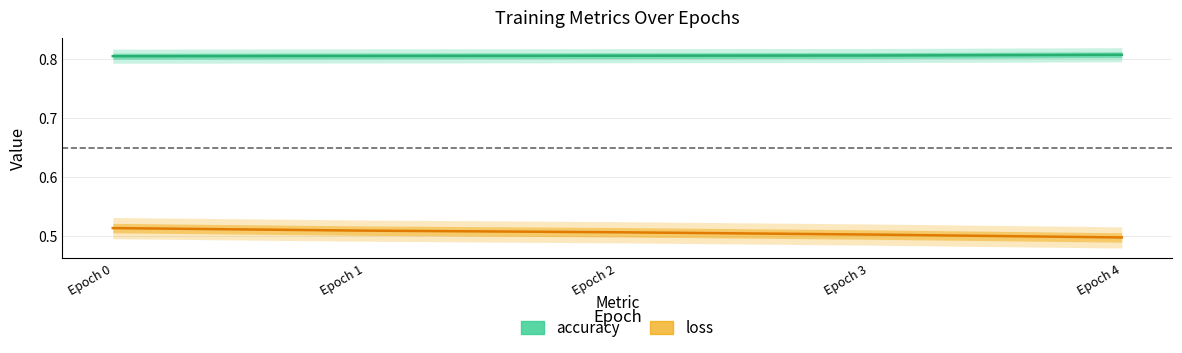

What is the approximate value of accuracy at Epoch 4?

0.8